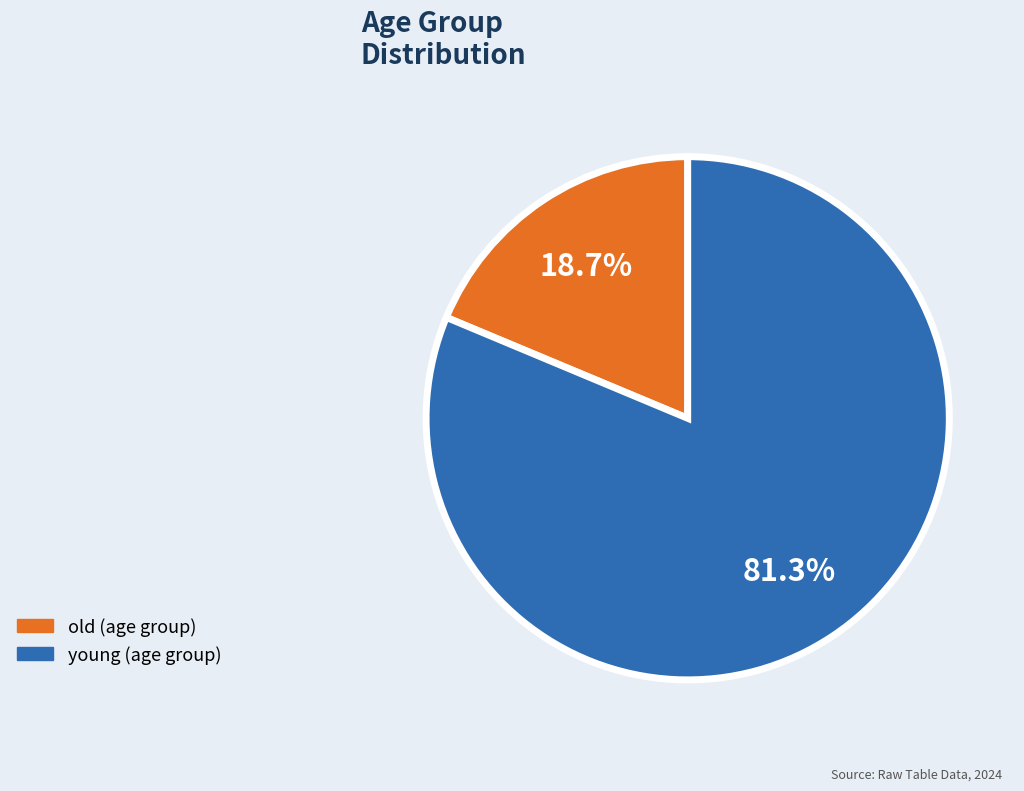

What percentage is NOT represented by old?

81.3%